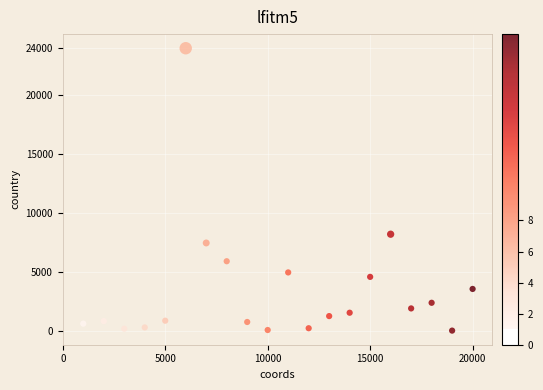

What Y value in the scatter plot is closest to 12035?

8239